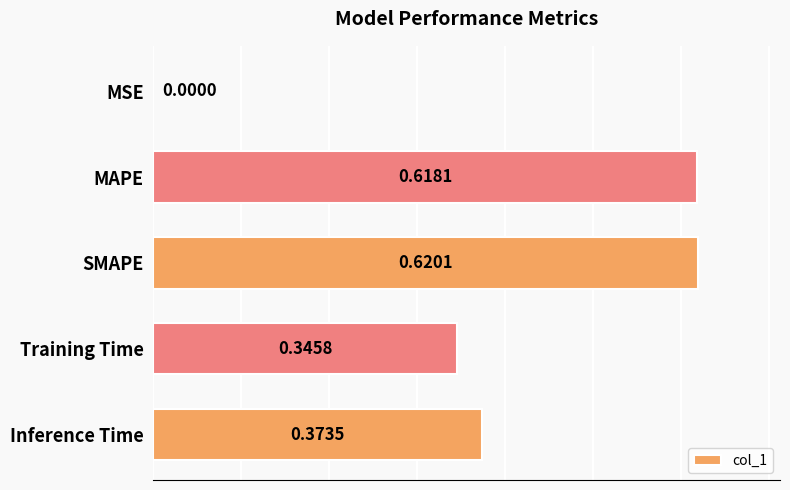

Which label corresponds to the largest value in the chart?

SMAPE